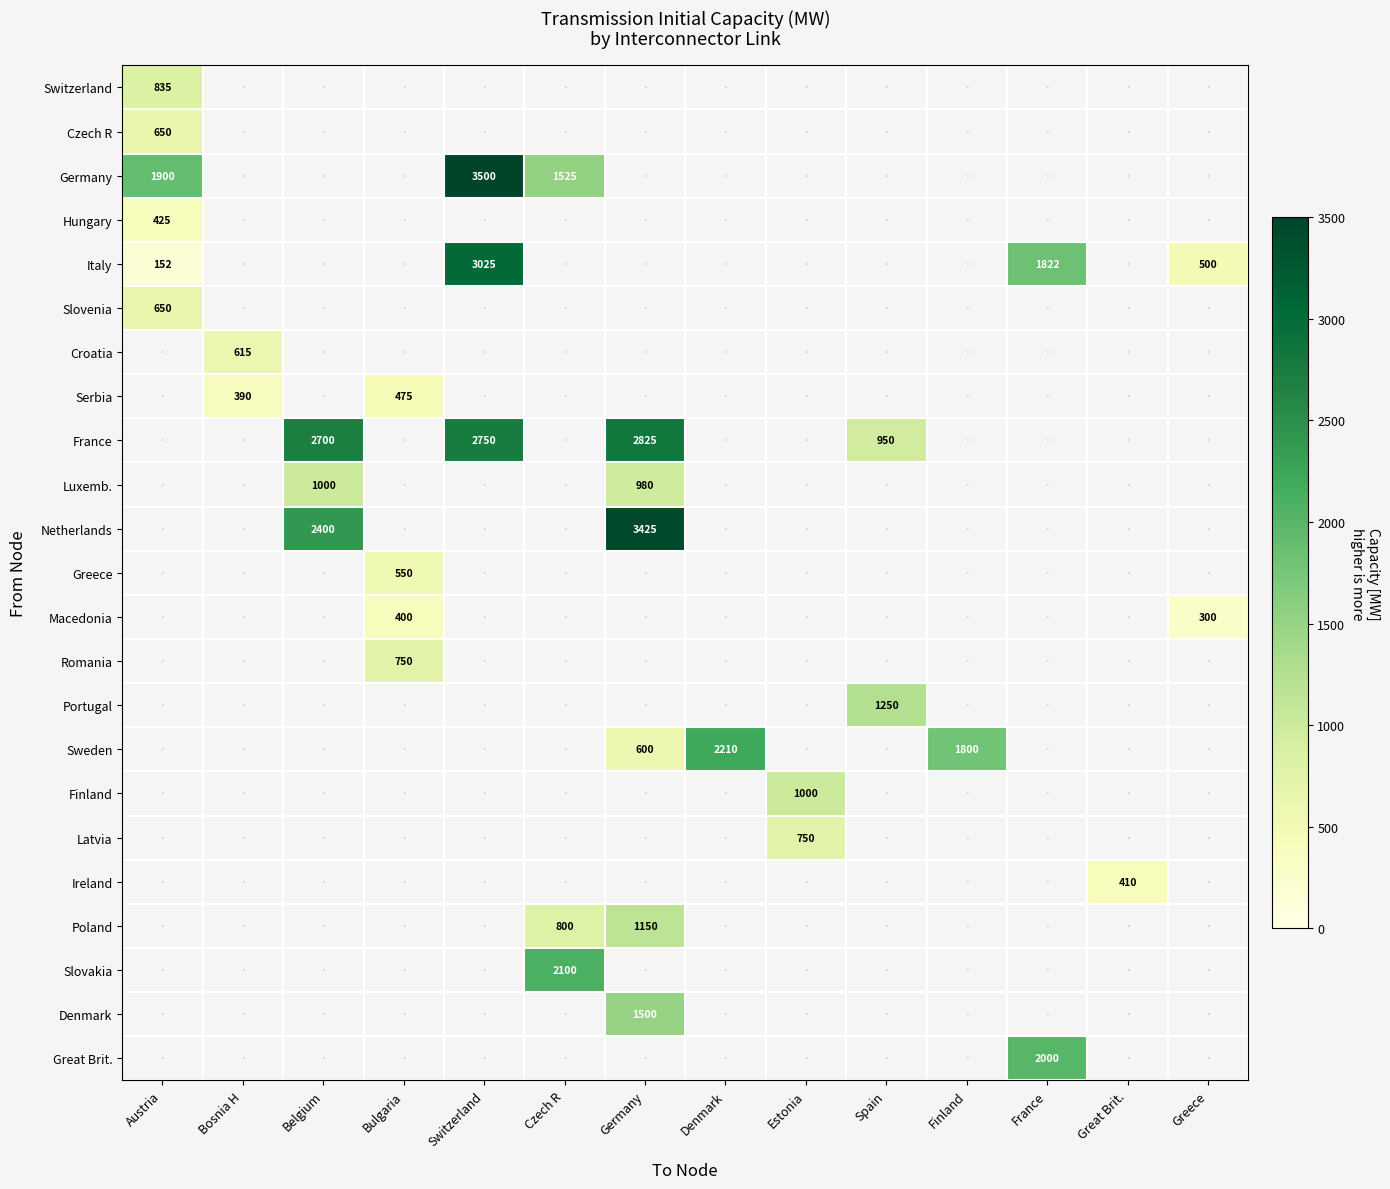

How many series are shown in this chart?

23